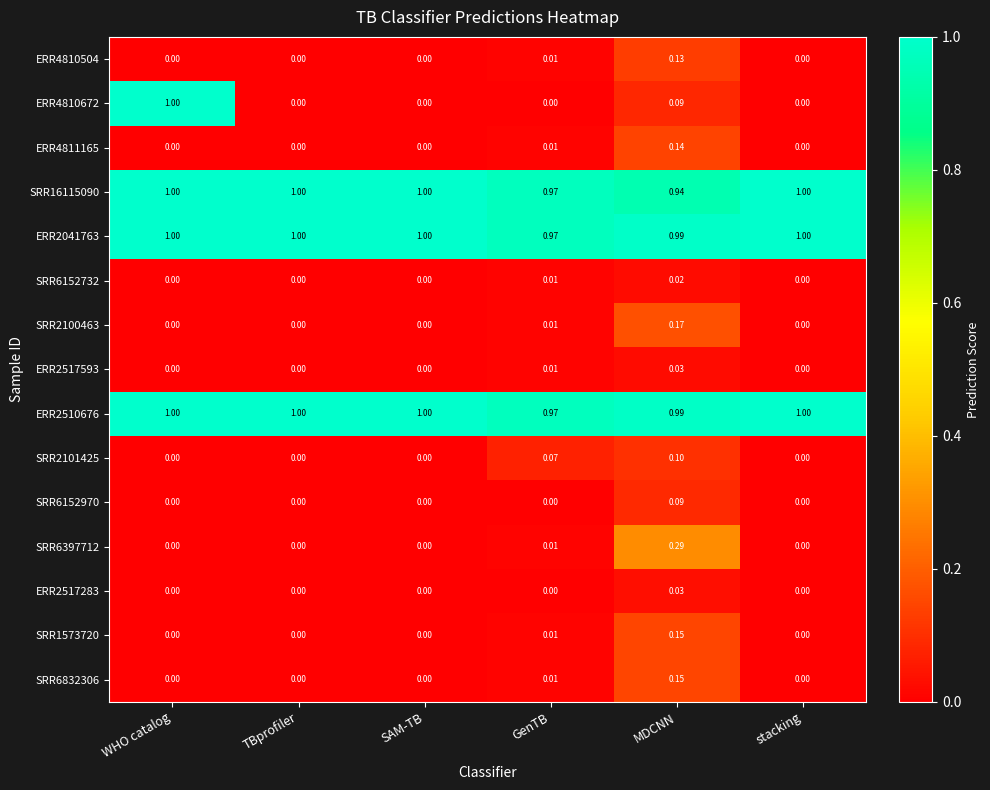

Between WHO catalog and GenTB, which series saw the biggest shift?

ERR4810672